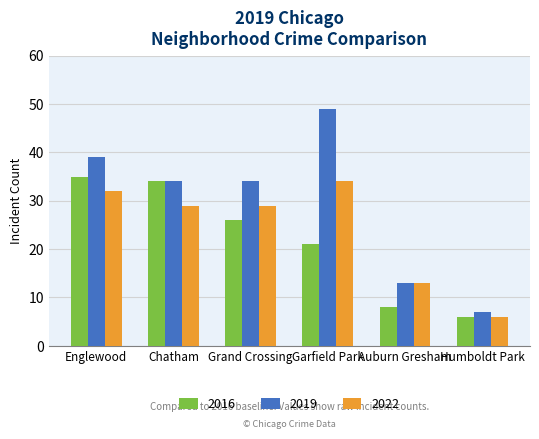

At Grand Crossing, list the series in order from largest to smallest.

2019, 2022, 2016